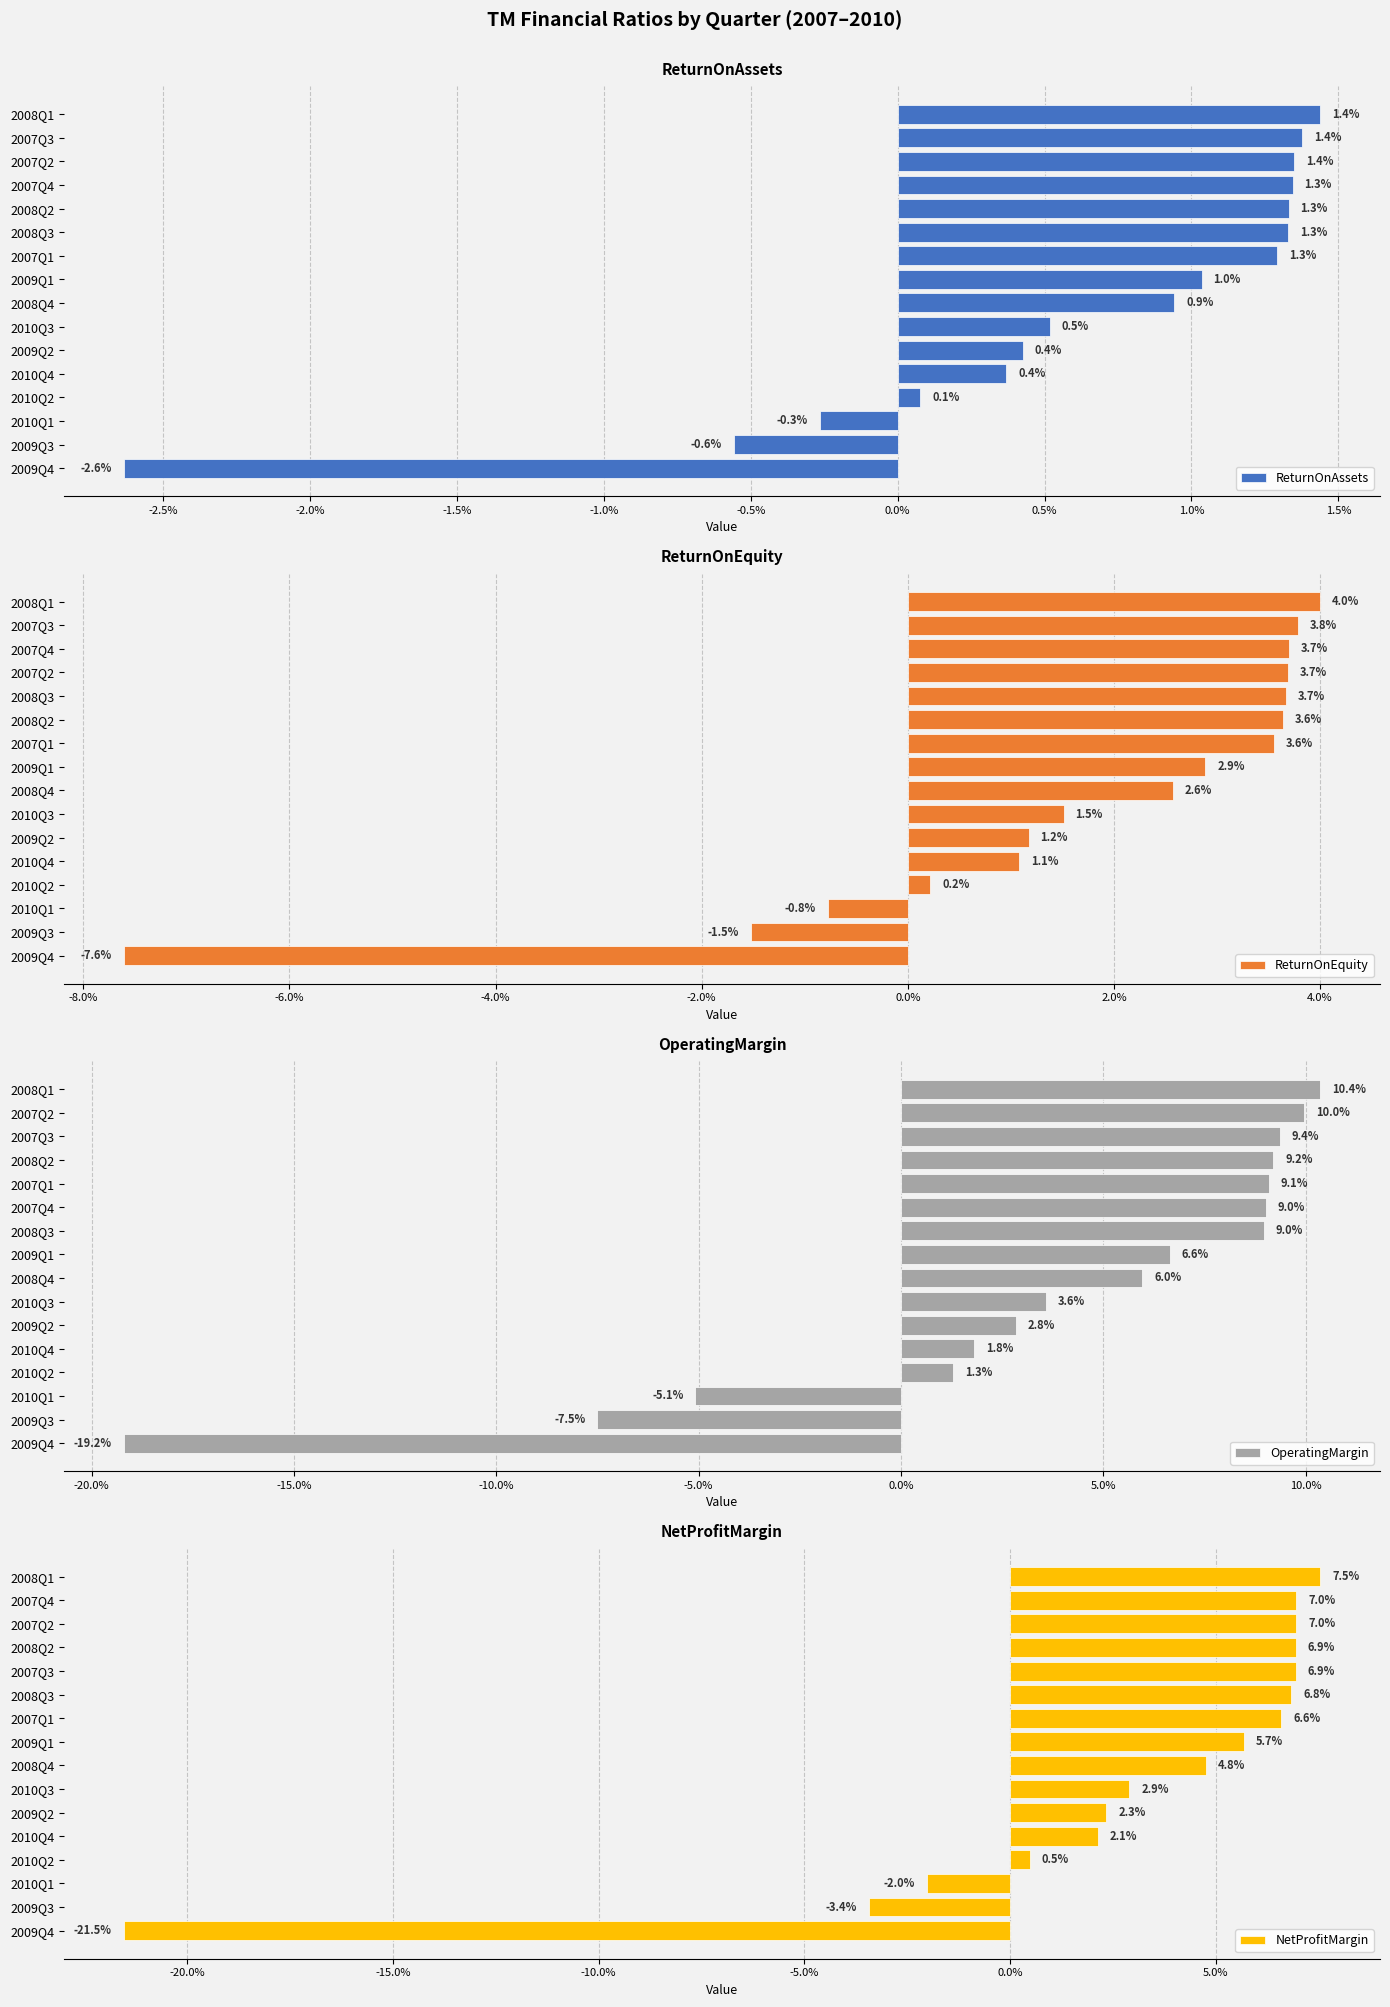

Is it true that ReturnOnEquity equals 0.0 at 2007Q4?

False